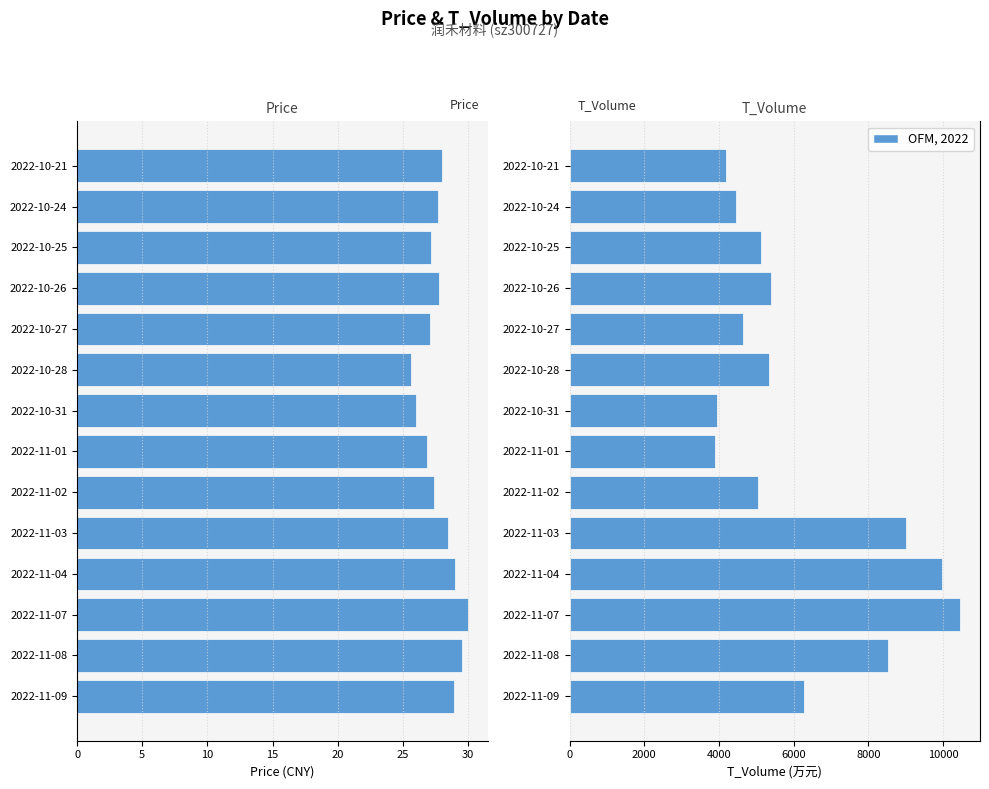

What is the maximum value shown in the chart?

10469.0